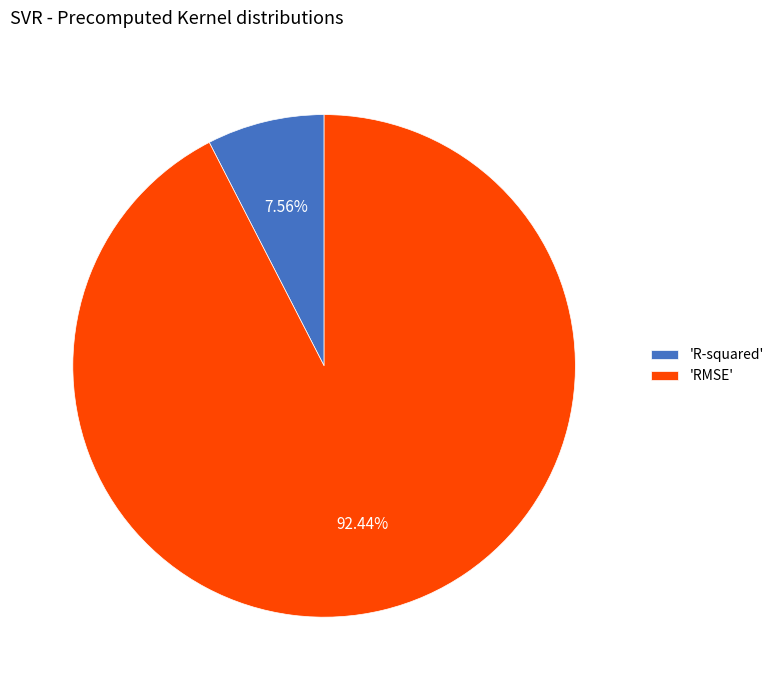

Rank the categories by value from lowest to highest.

'R-squared', 'RMSE'